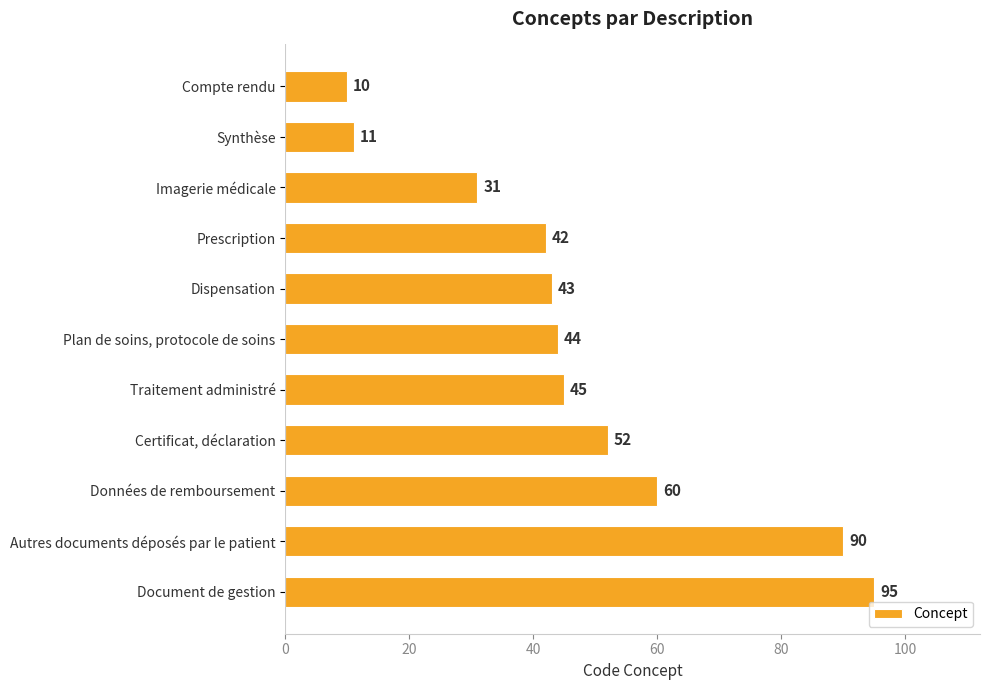

What is the average value?

48